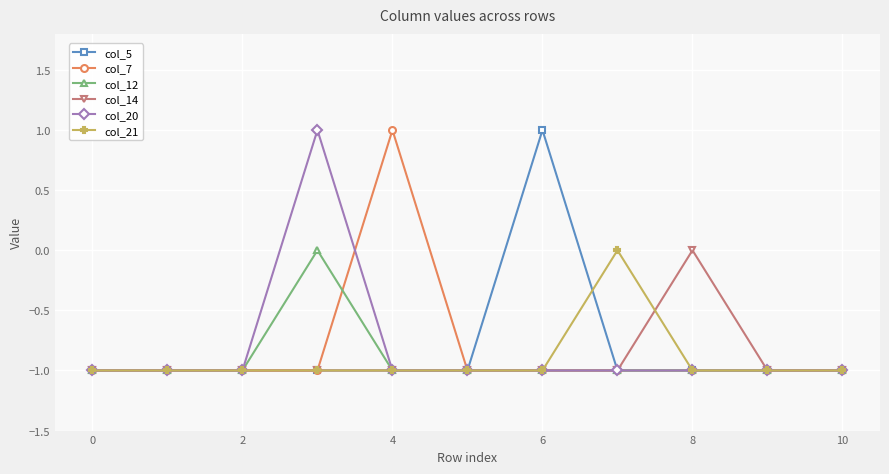

How many col_12 values are between -1 and 0?

11